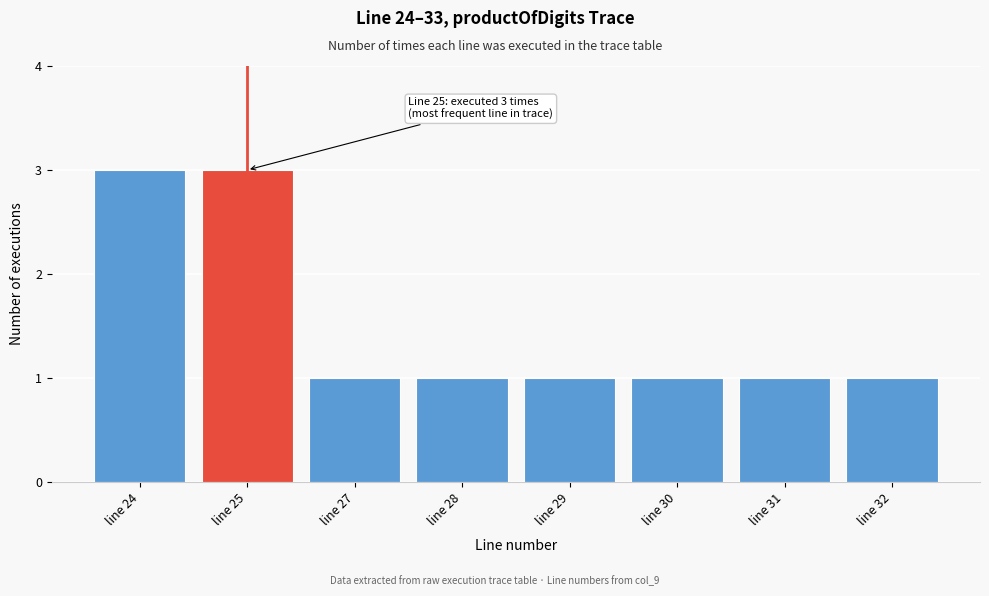

Reading right to left, what are all the values shown in this chart?

1	1	1	1	1	1	3	3